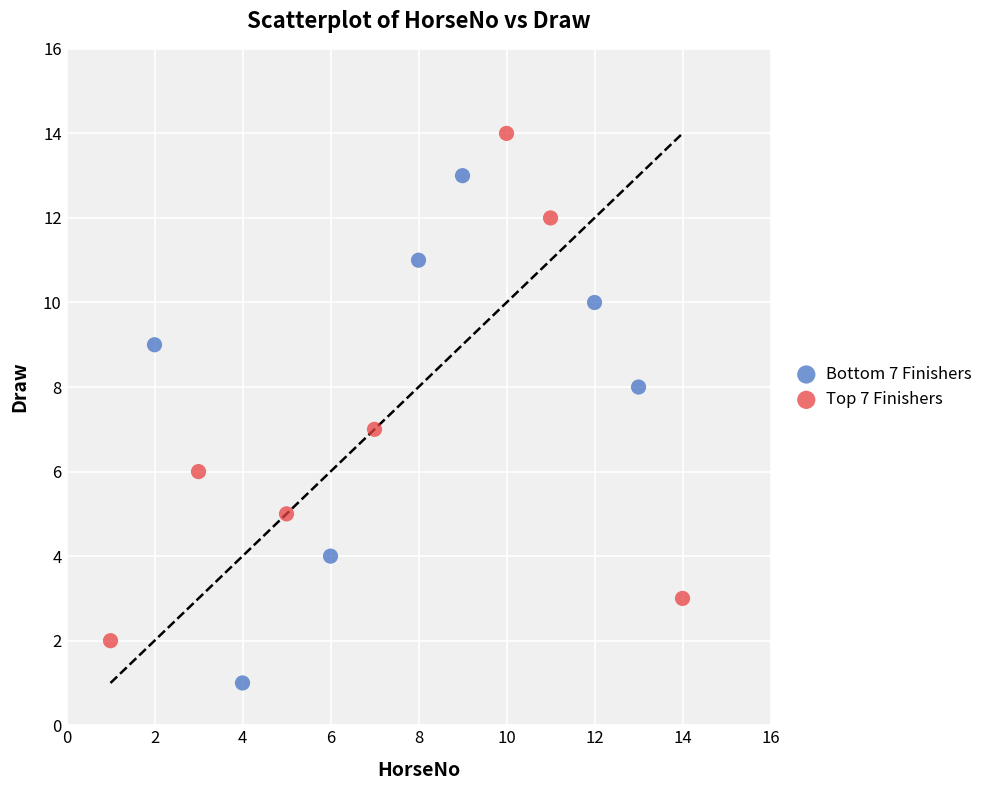

Which series contains the highest Y value?

Top 7 Finishers